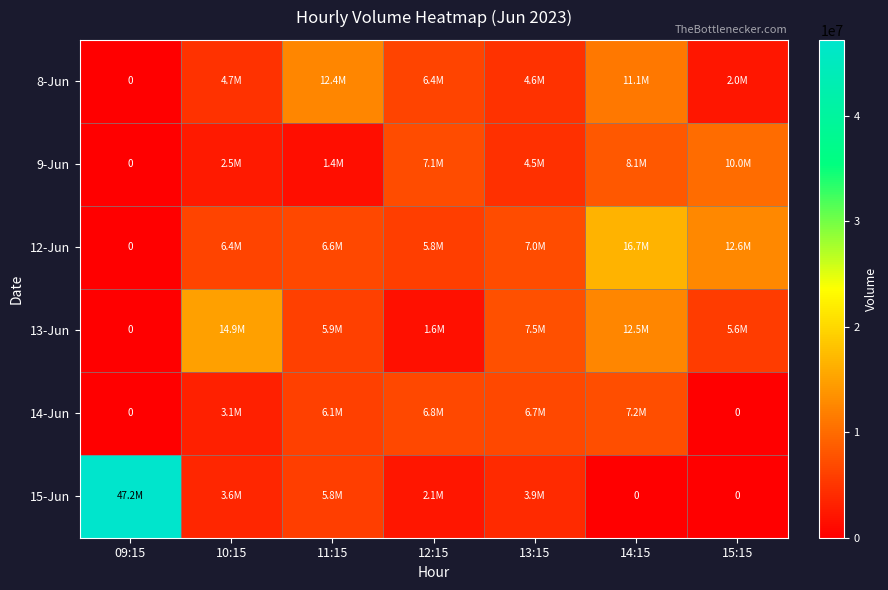

Where does the 9-Jun series first go above 4502783?

12:15